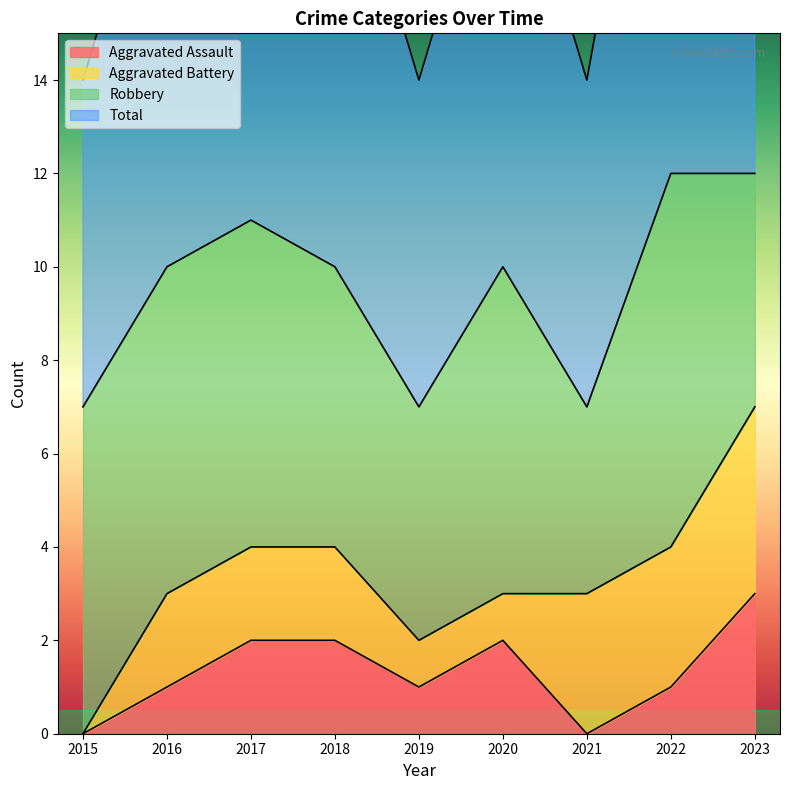

True or false: Total and Aggravated Assault cross at least once.

False